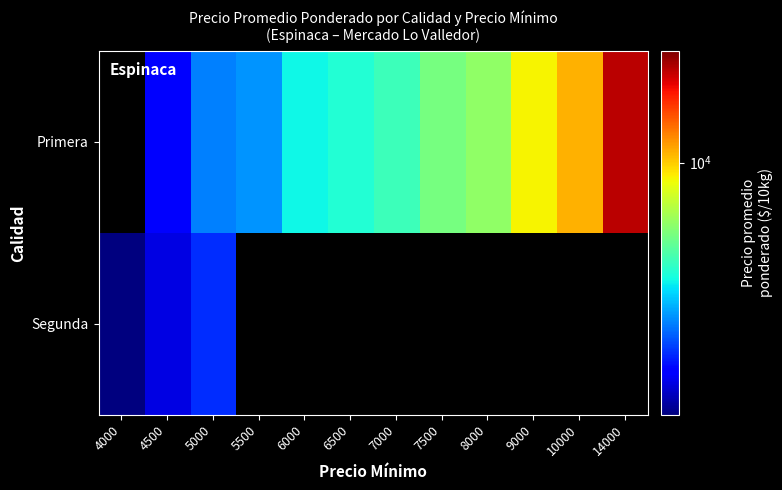

Is it true that Primera equals 9451.0 at 9000?

True